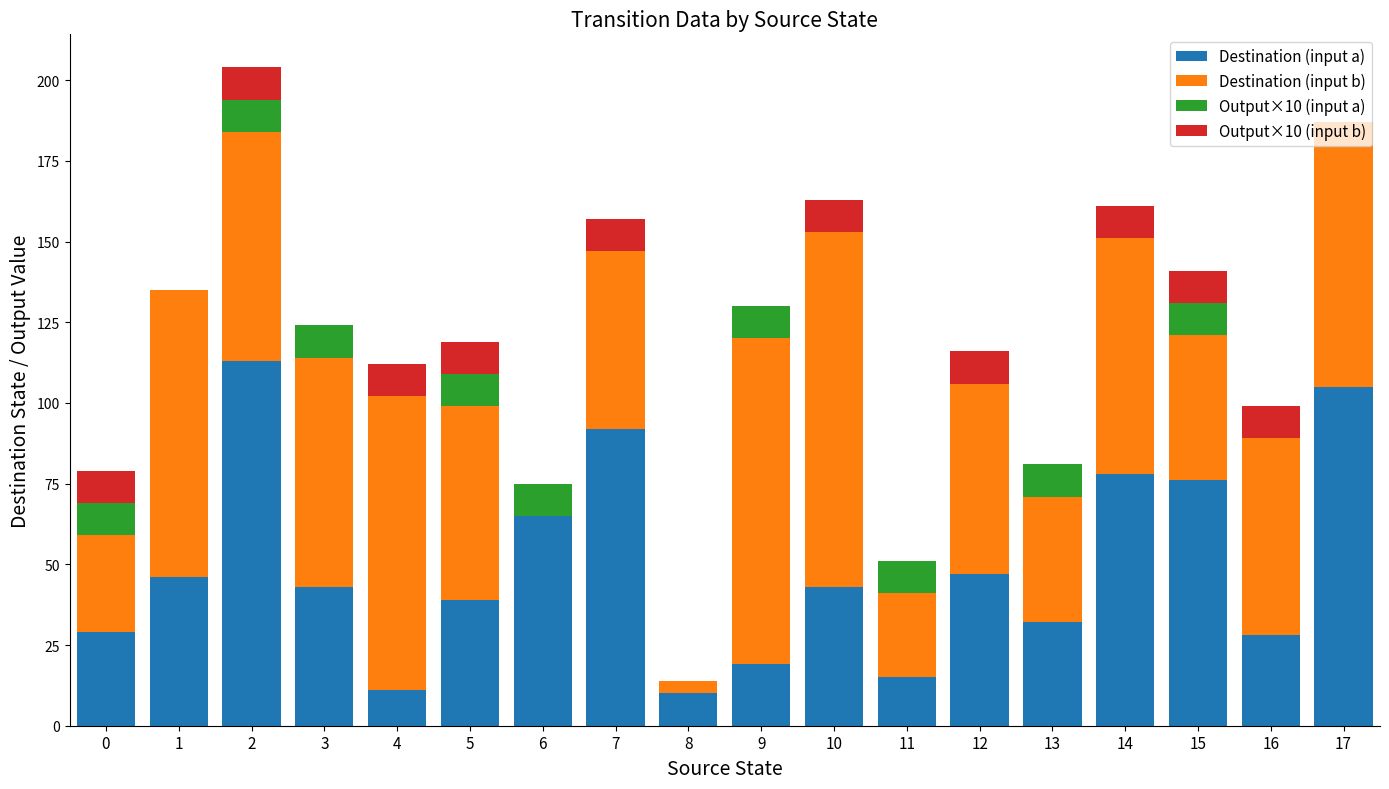

The Destination (input a) series shows 60 at 10. True or false?

False